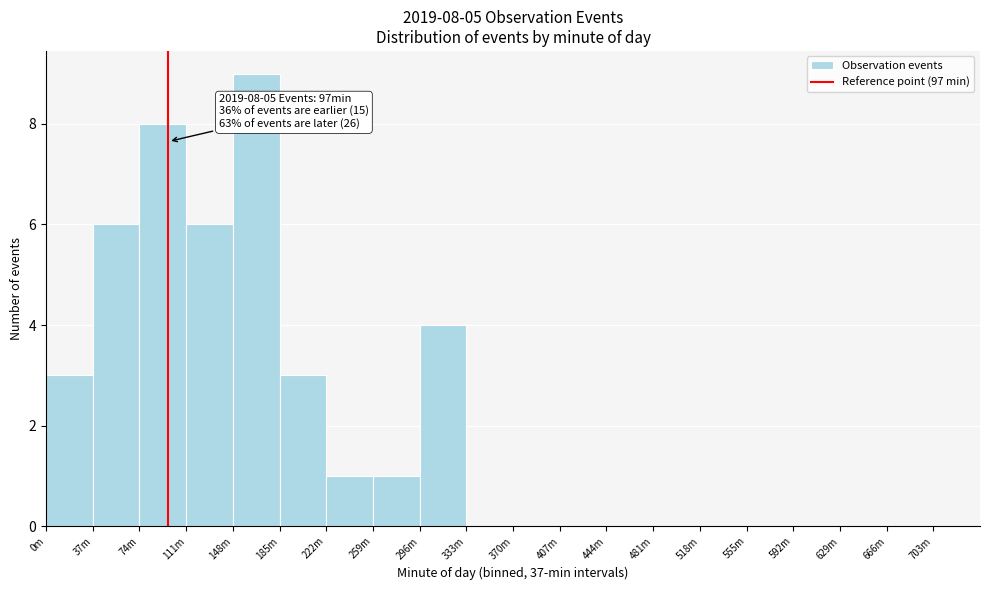

Reading right to left, list all the values displayed in this chart.

703m=0	666m=0	629m=0	592m=0	555m=0	518m=0	481m=0	444m=0	407m=0	370m=0	333m=0	296m=4	259m=1	222m=1	185m=3	148m=9	111m=6	74m=8	37m=6	0m=3